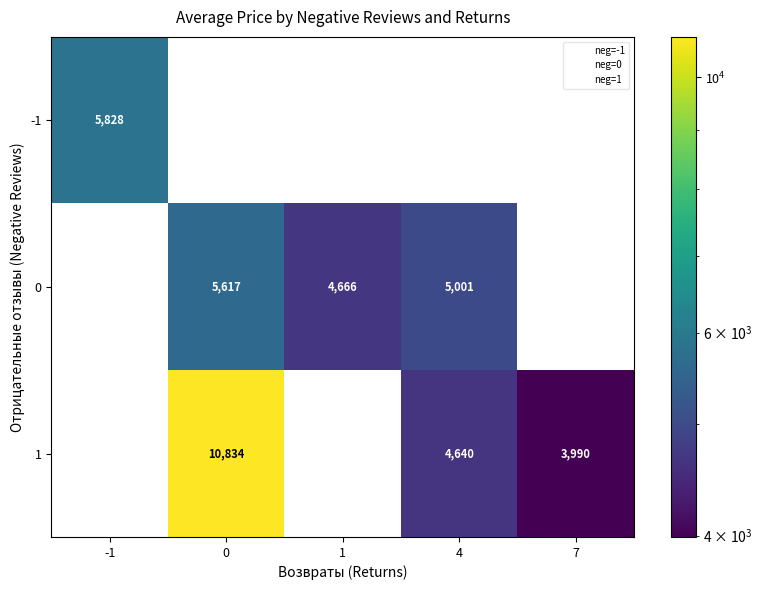

Reading left to right, extract all data points from this chart.

-1: -1=5828	0=0	1=0	4=0	7=0
0: -1=0	0=5617	1=4666	4=5001	7=0
1: -1=0	0=10834	1=0	4=4640	7=3990